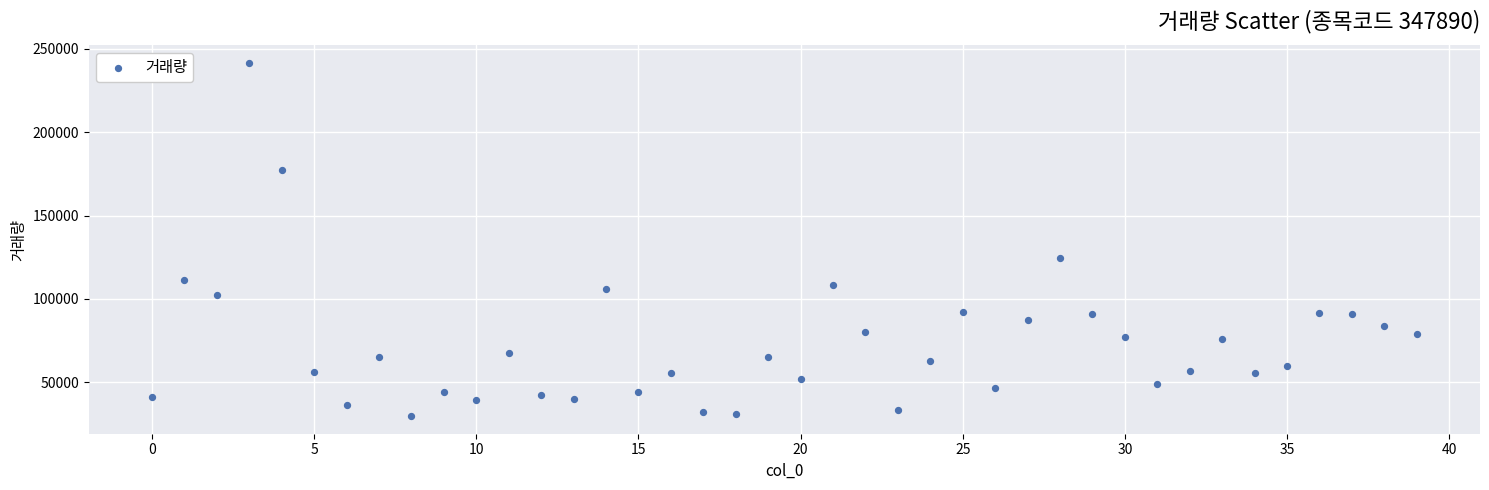

What is the range of Y values (max minus min)?

211607